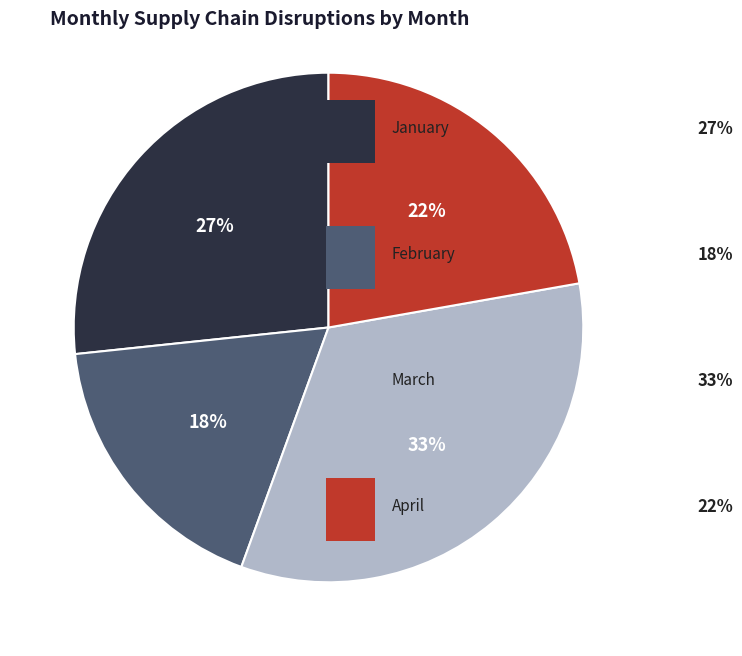

How many slices are in this pie chart?

4